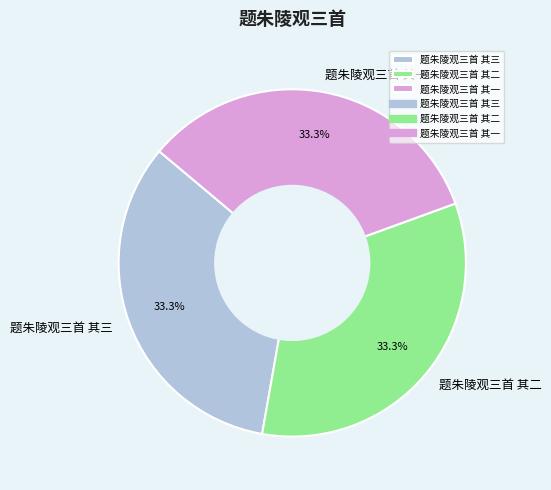

Does 题朱陵观三首 其一 represent more than half of the total?

No